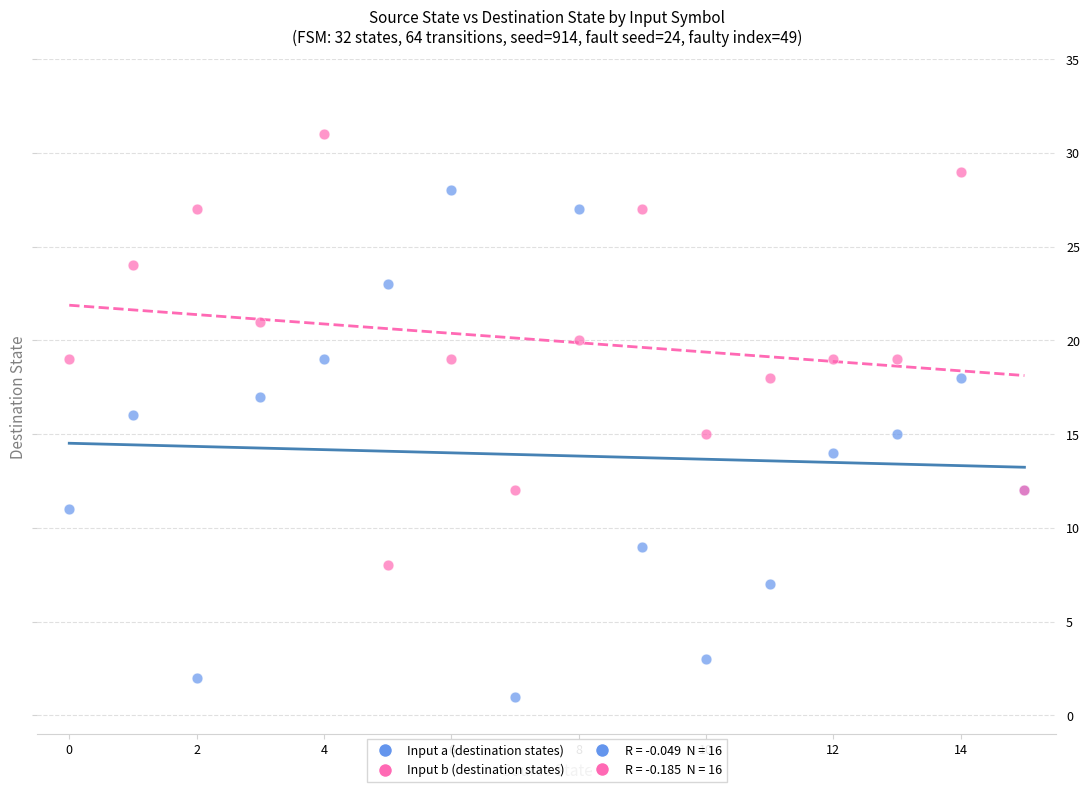

Which series has the largest Y range (max minus min)?

Input a (destination states)